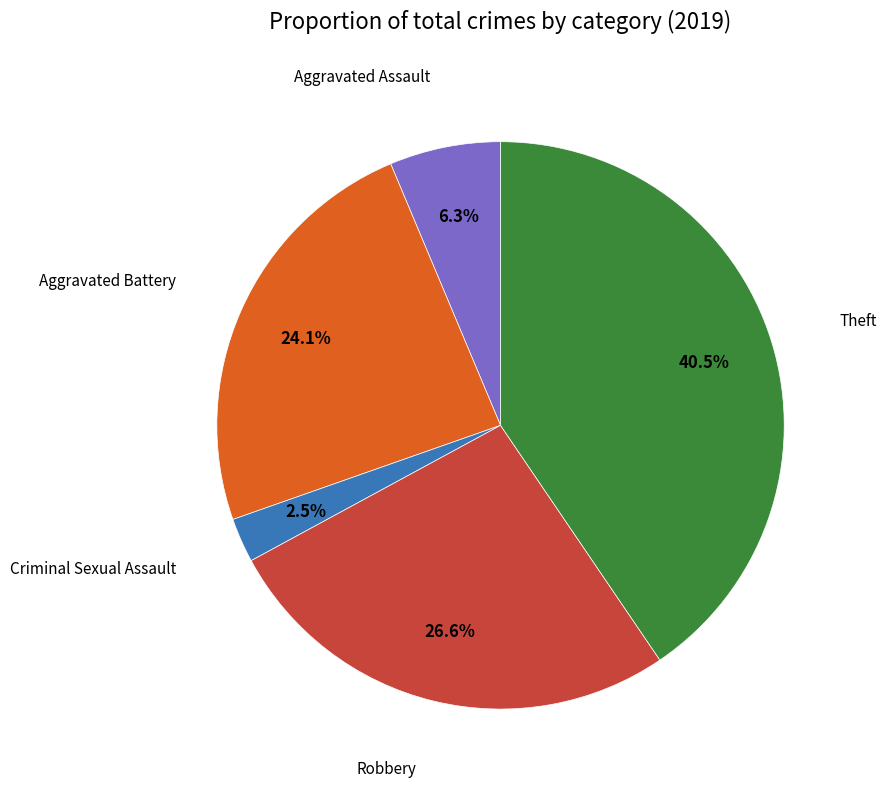

Does any single category account for the majority?

No